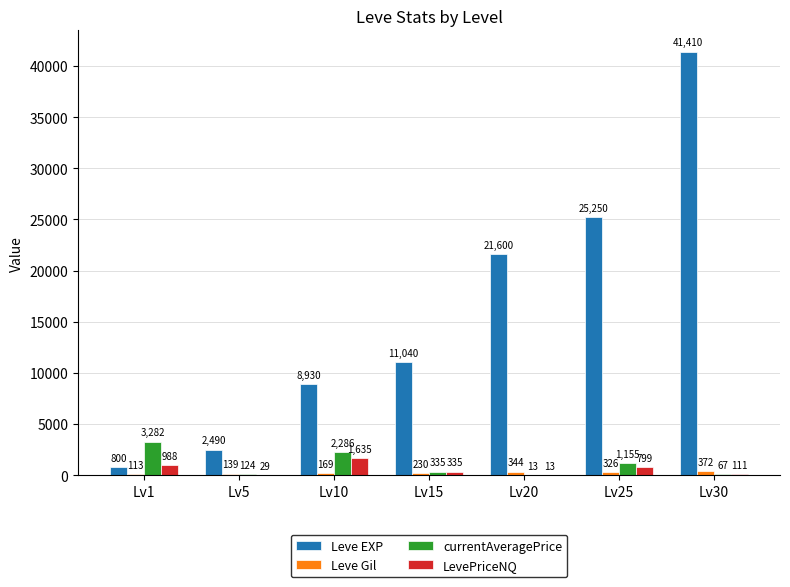

Where does the LevePriceNQ series first go above 335?

Lv1